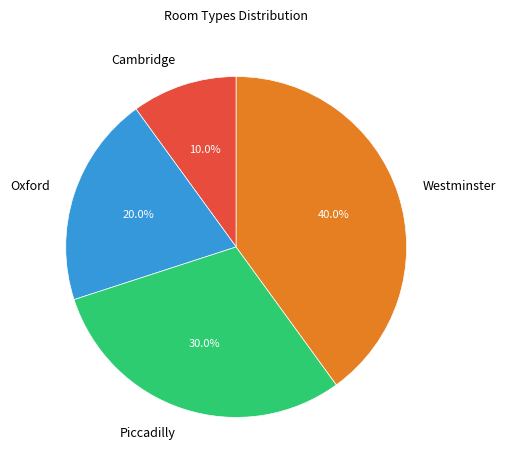

True or false: Oxford accounts for 30% of the total.

False